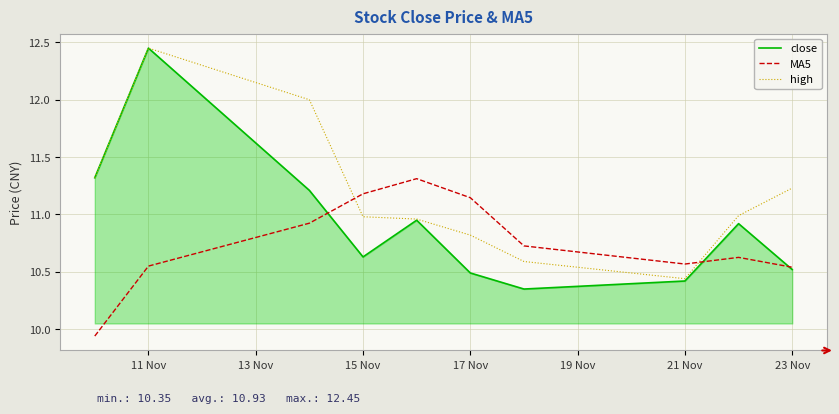

Rank the series by their average value, from highest to lowest.

high, close, MA5